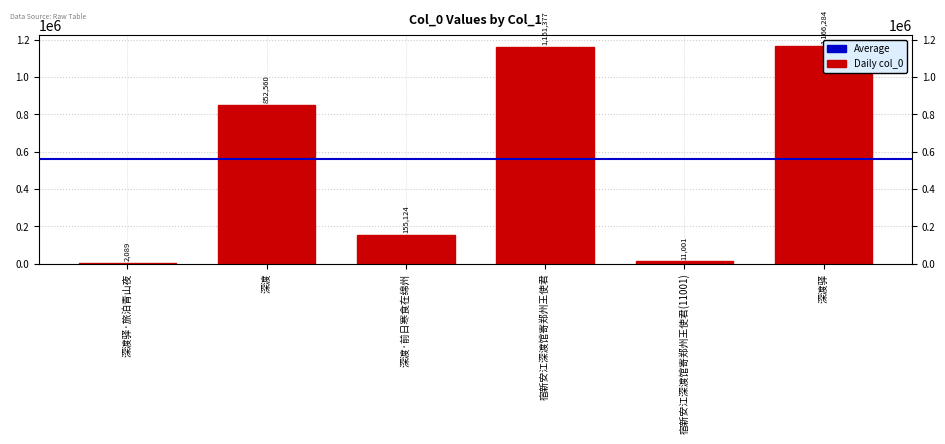

Reading left to right, what are all the values shown in this chart?

深渡驿·旅泊青山夜=2089	深渡=852560	深渡·前日寒食在绵州=155124	宿新安江深渡馆寄郑州王使君=1161377	宿新安江深渡馆寄郑州王使君(11001)=11001	深渡驿=1166284